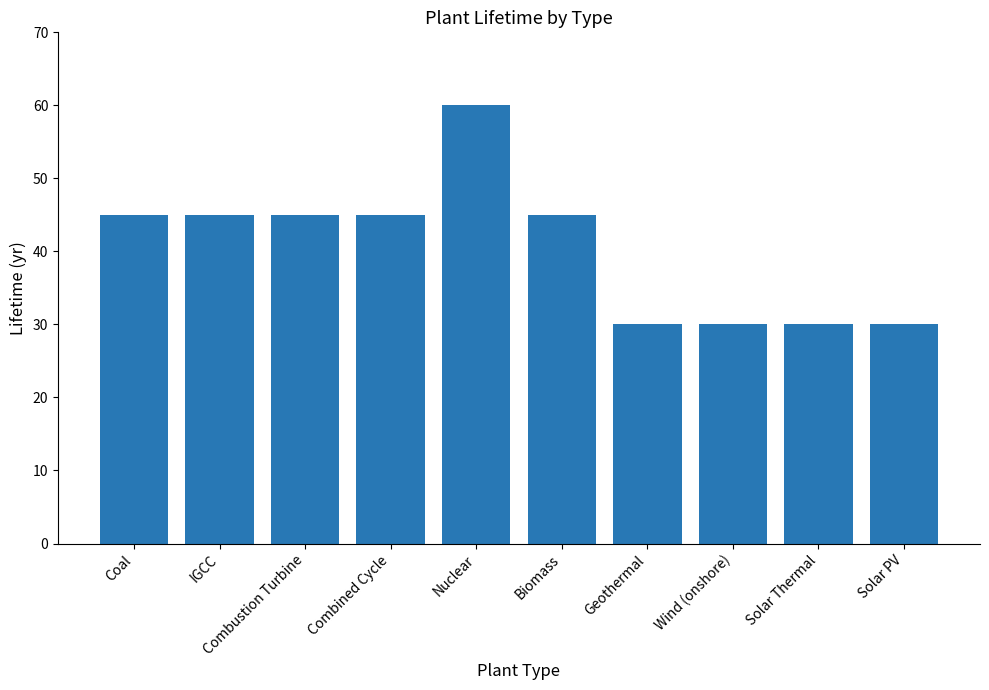

Reading left to right, what are all the values shown in this chart?

Coal=45	IGCC=45	Combustion Turbine=45	Combined Cycle=45	Nuclear=60	Biomass=45	Geothermal=30	Wind (onshore)=30	Solar Thermal=30	Solar PV=30